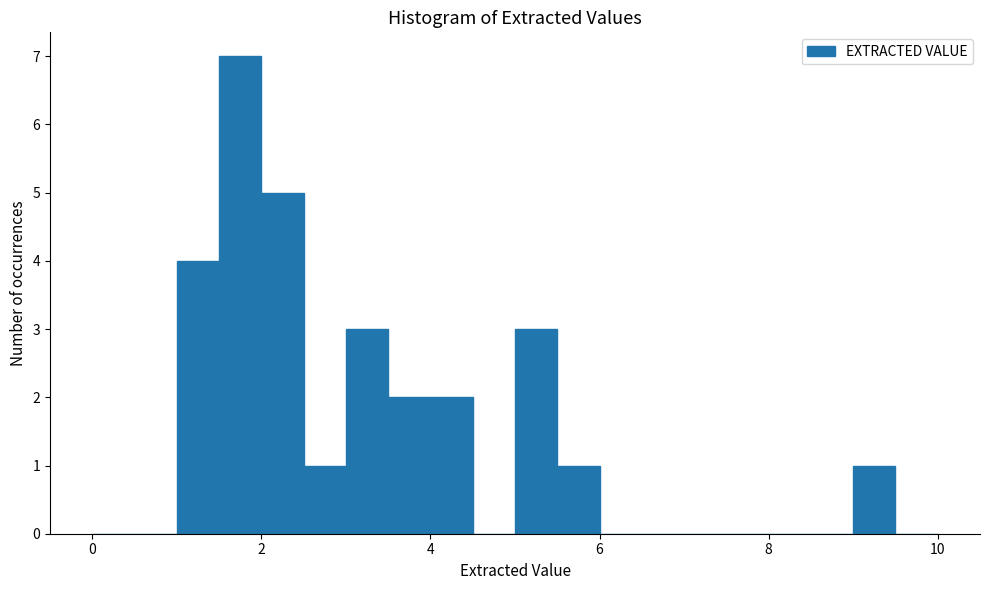

Around what value on the x-axis is the tallest bar? Give the approximate position of its centre, as read against the axis.

1.8